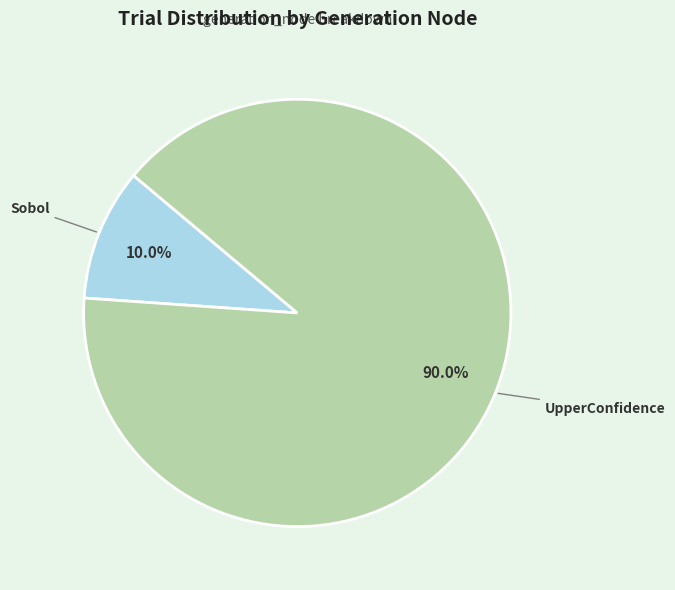

What is the smallest slice in the pie chart?

Sobol